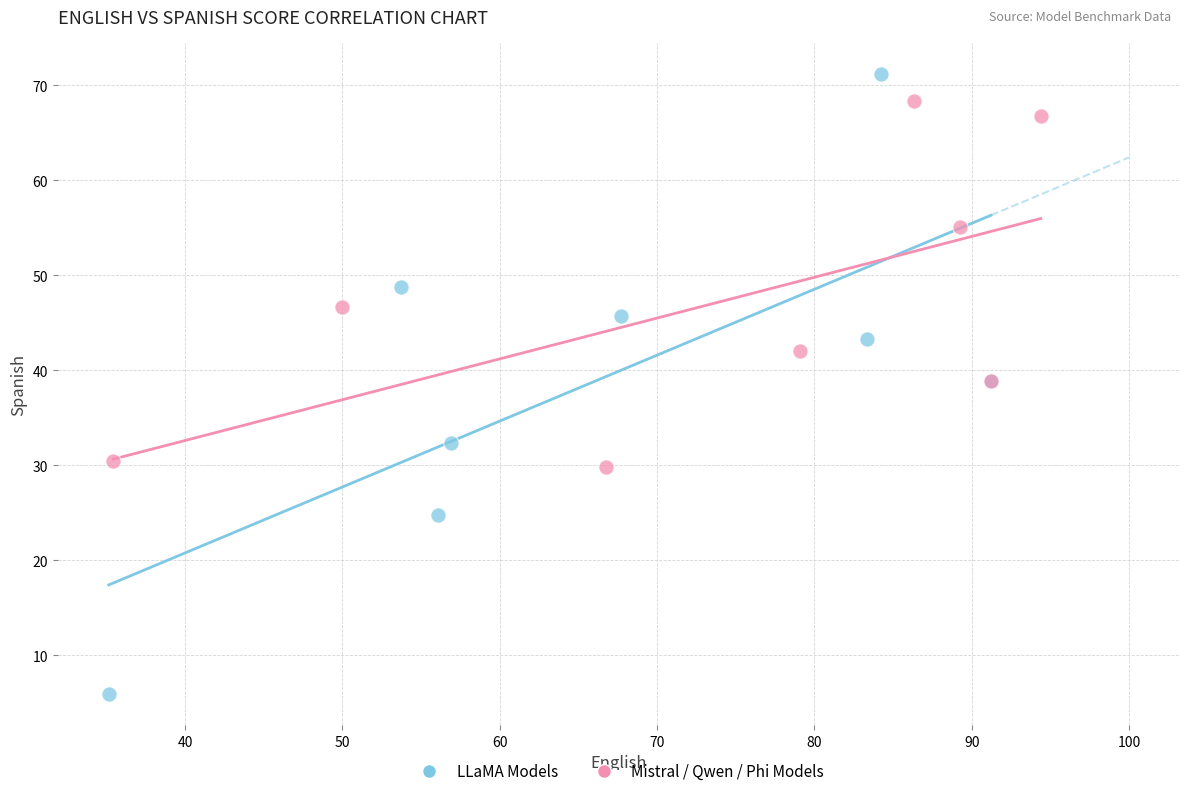

Which series has the largest Y range (max minus min)?

LLaMA Models